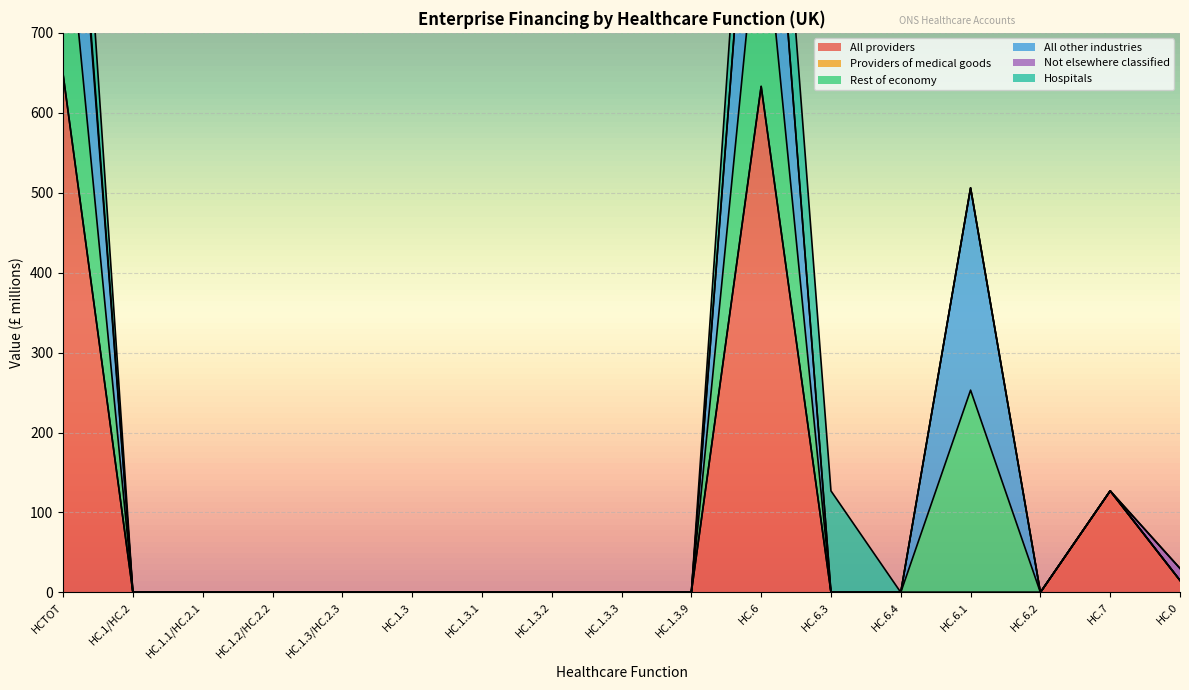

Which series has the widest spread of values?

All providers